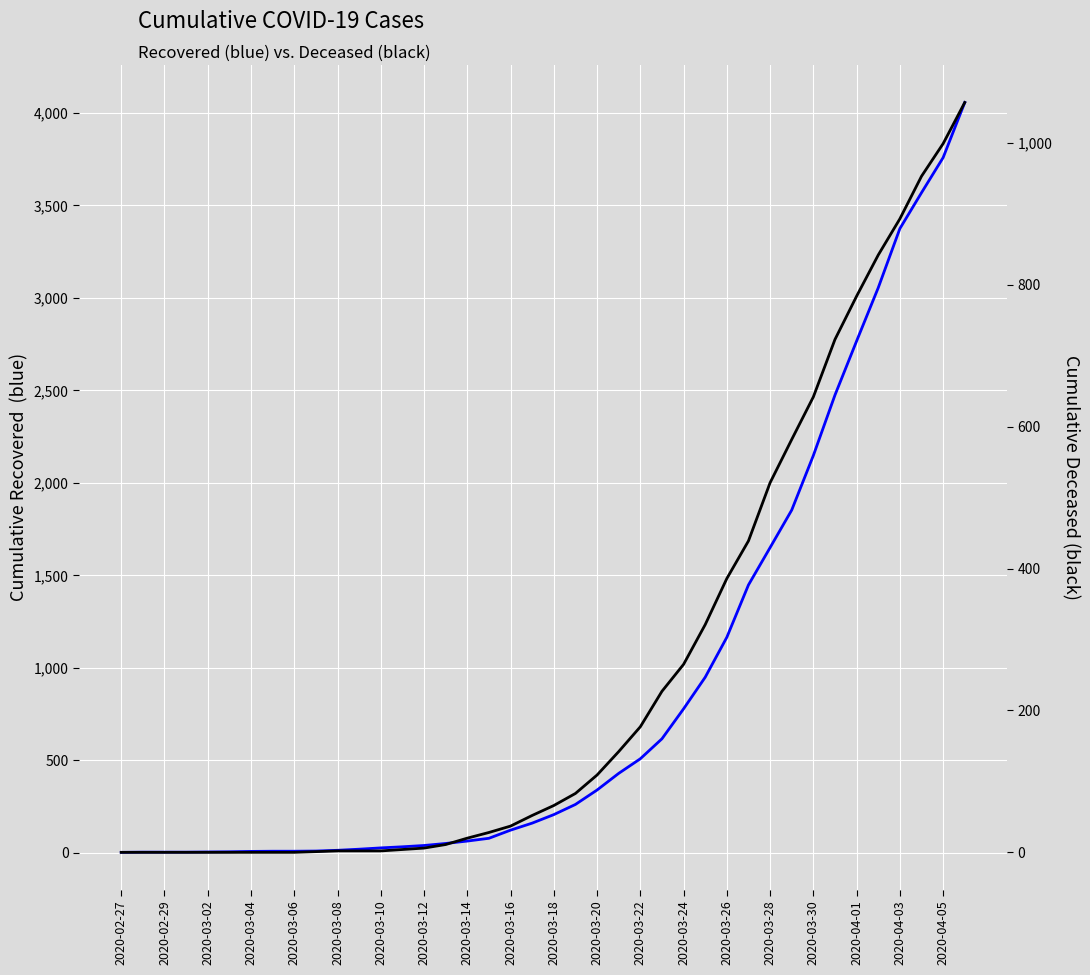

What is the sum of all cumulative_recovered values?

36061